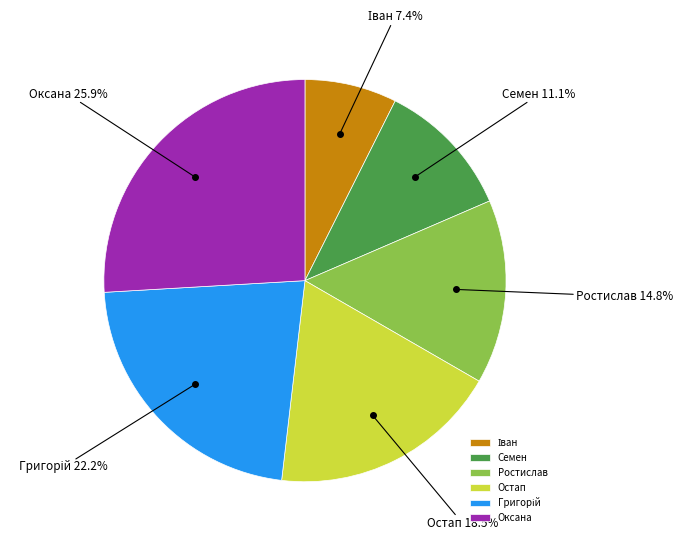

Between Ростислав and Оксана, which is larger?

Оксана